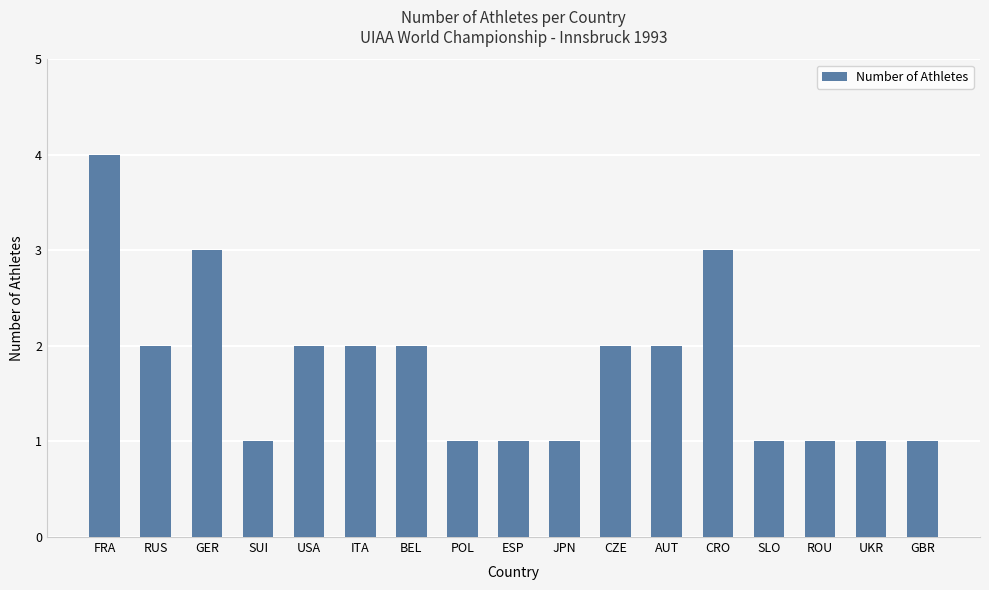

What is the label of the 10th bar from the left?

JPN